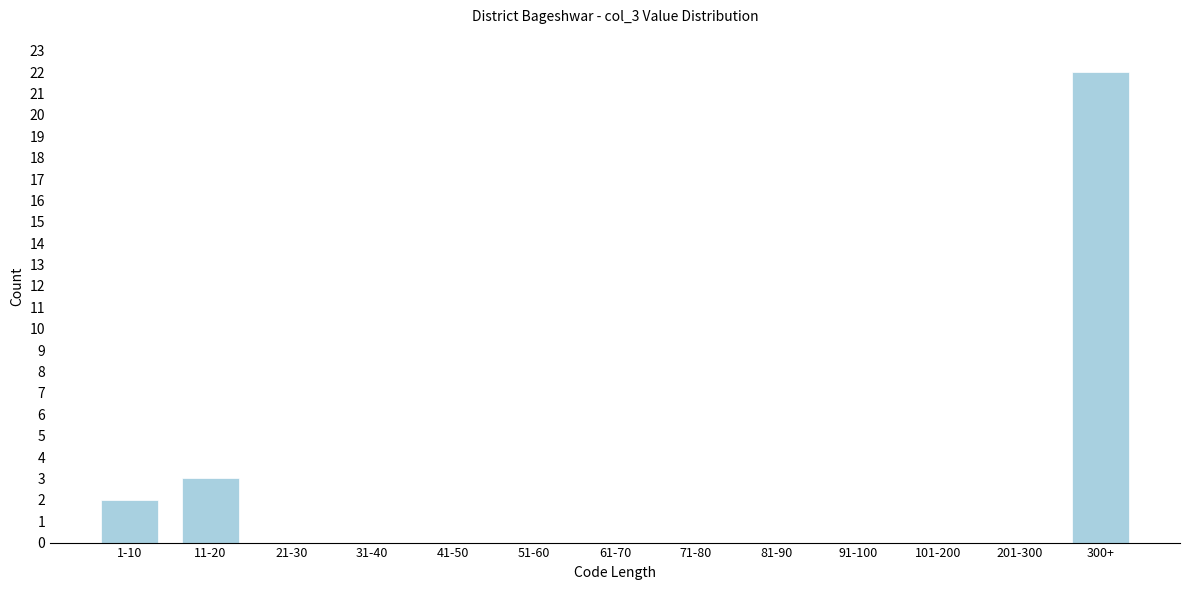

Reading left to right, extract all data points from this chart.

1-10=2	11-20=3	21-30=0	31-40=0	41-50=0	51-60=0	61-70=0	71-80=0	81-90=0	91-100=0	101-200=0	201-300=0	300+=22